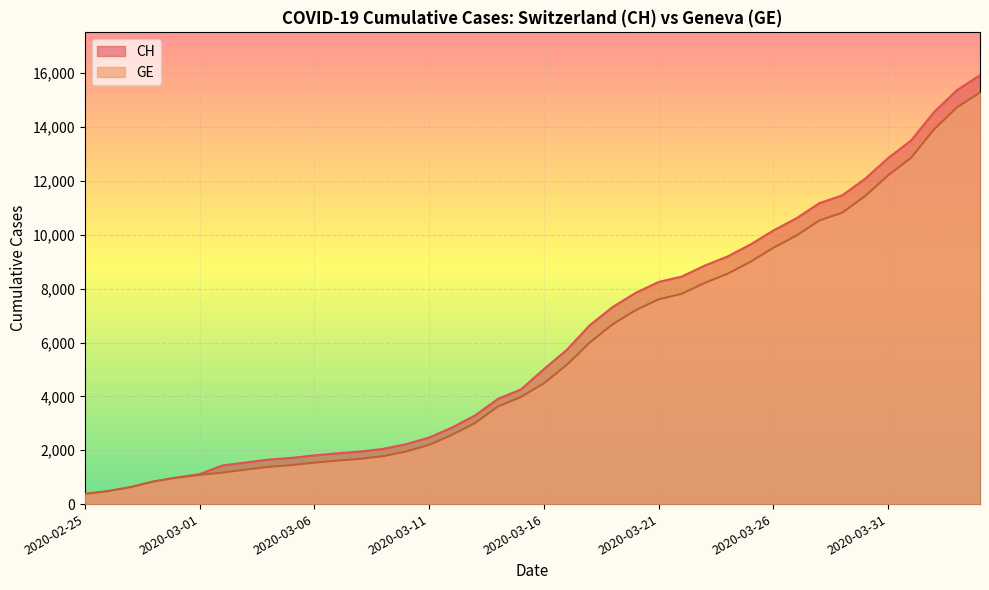

True or false: CH and GE intersect in this chart.

False